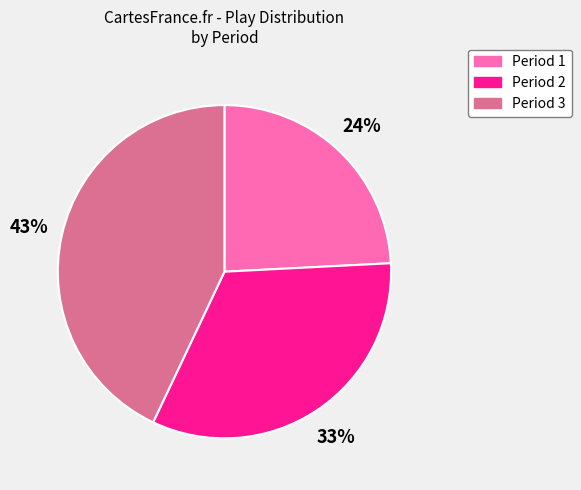

How many slices are in this pie chart?

3